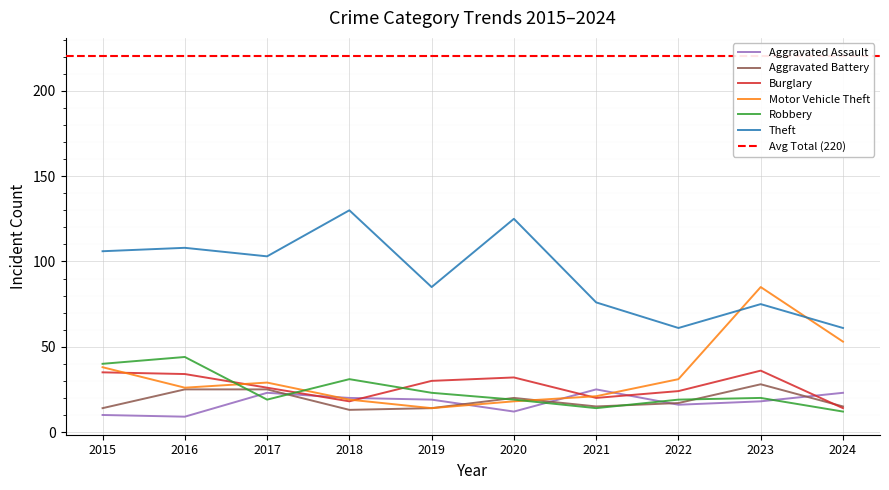

At how many categories does at least one series exceed 33?

10